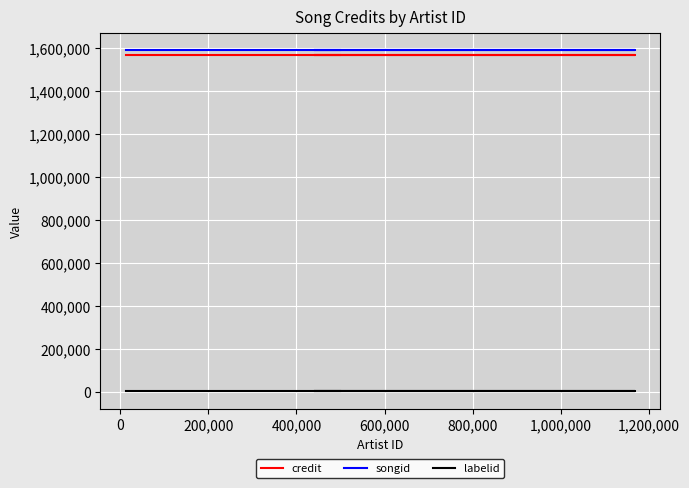

Reading right to left, what are all the values shown in this chart?

credit: 1566970	1566970	1566970	1566970	1566970	1566970
songid: 1589328	1589328	1589328	1589328	1589328	1589328
labelid: 377	377	377	377	377	377